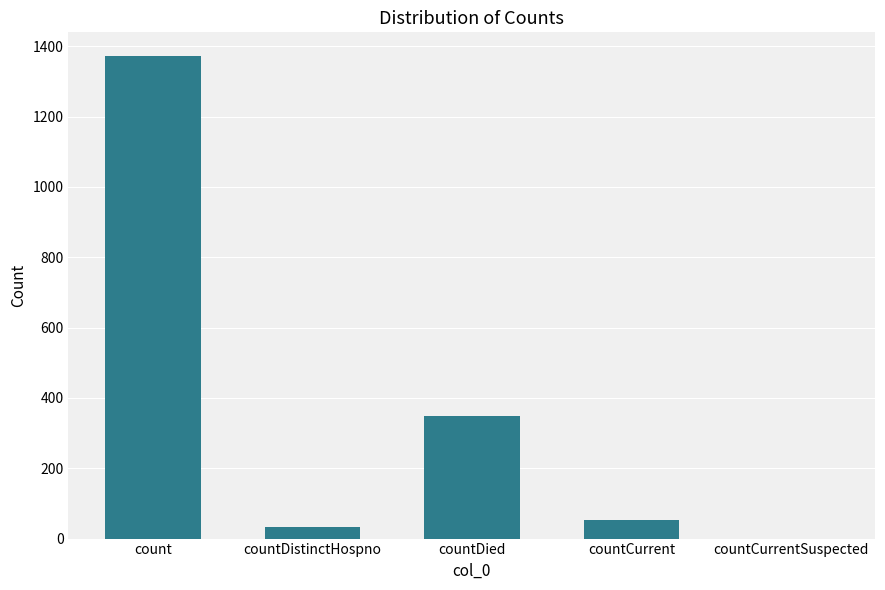

Which label corresponds to the largest value in the chart?

count